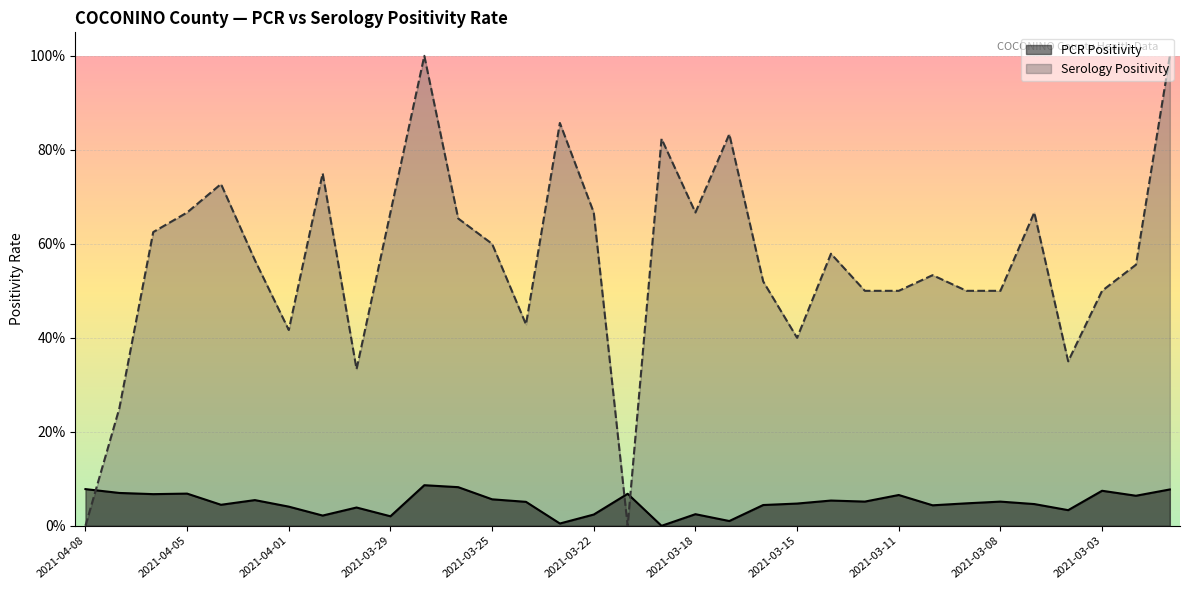

What is the total value across all series at 2021-03-08?

0.6